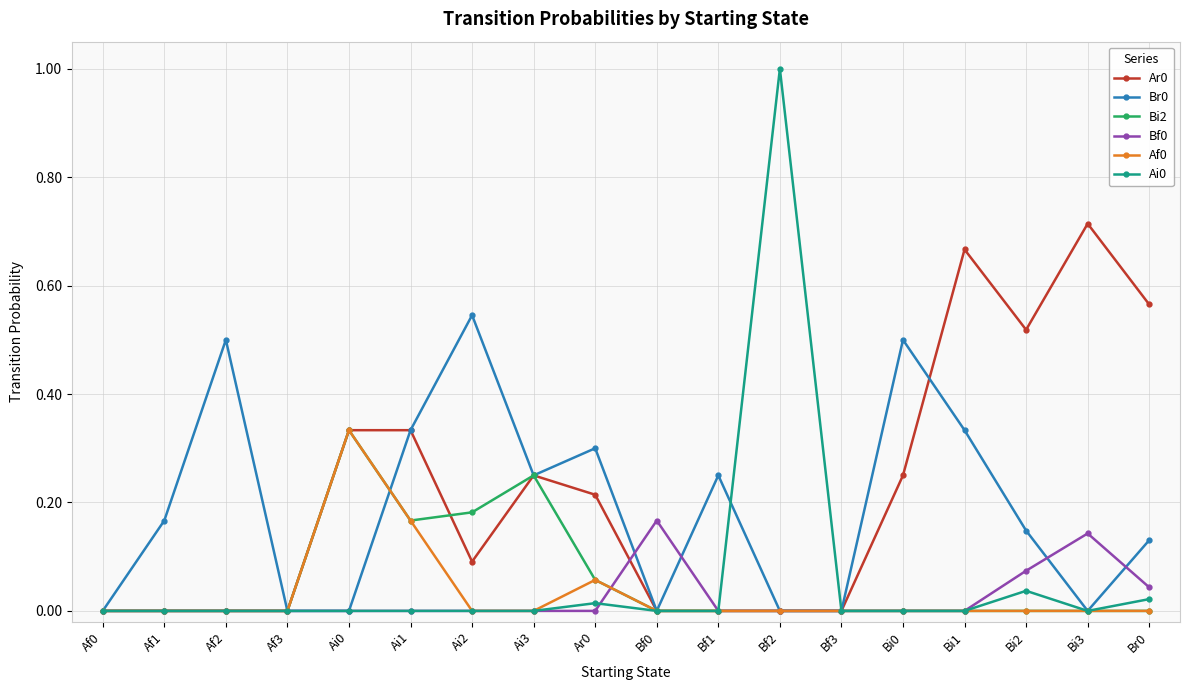

Where is the first local maximum for Br0?

Af2